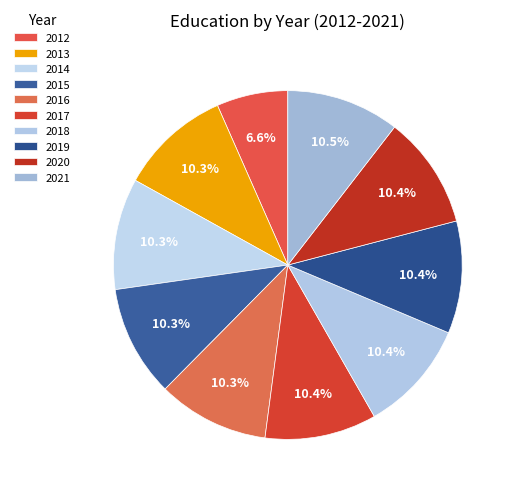

Count the number of slices in the pie.

10